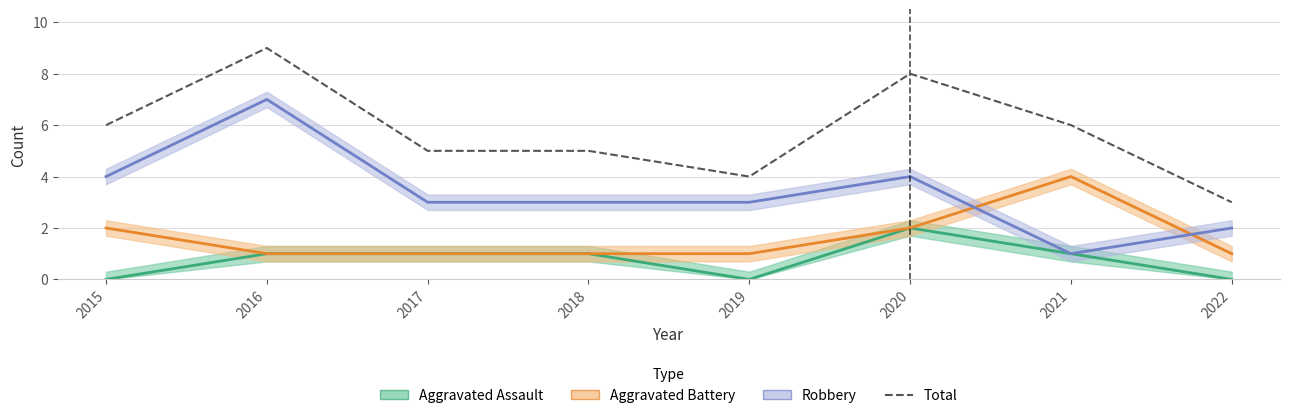

How many data points does each series have?

8